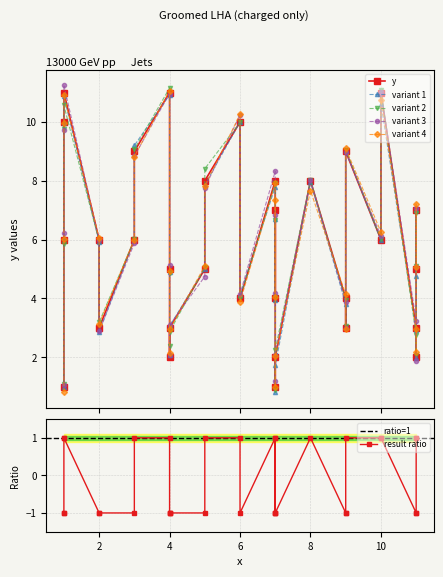

What is the label of the 13th point from the right?

10